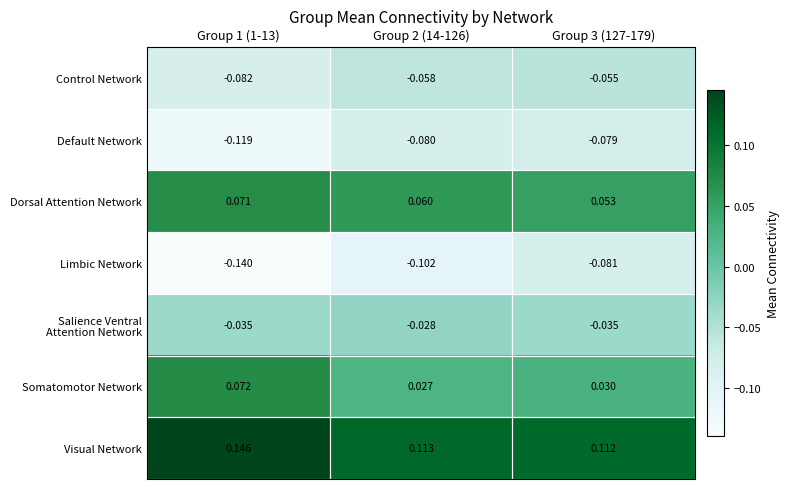

Which series has the widest spread of values?

Limbic Network